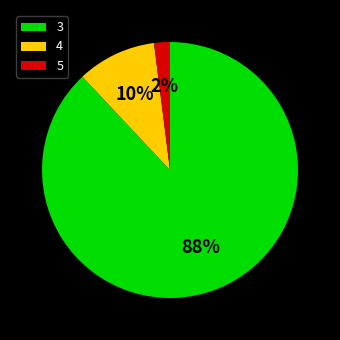

Is it true that 4 is 10% of the pie?

True